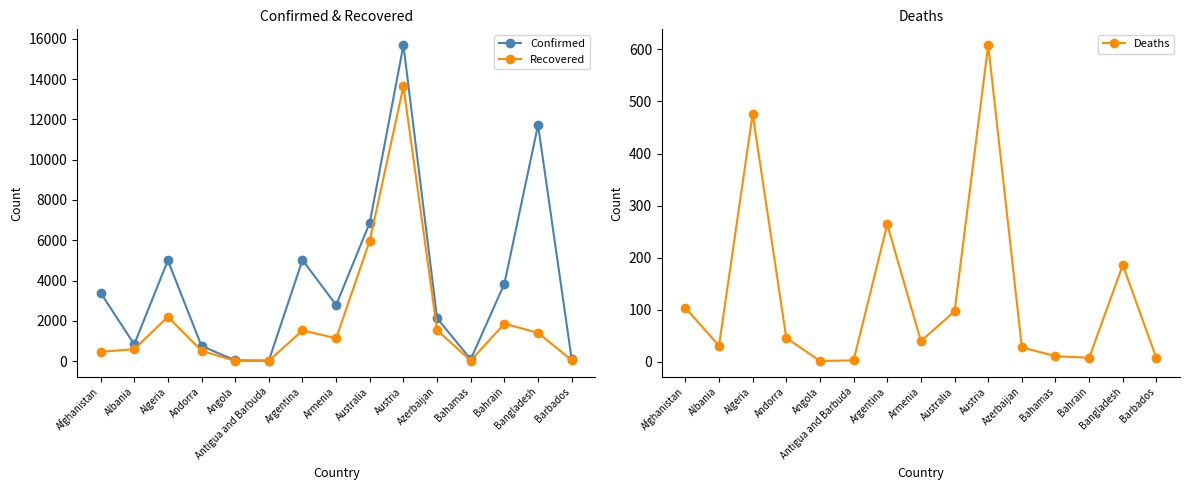

What is the value of the Recovered point at the 15th from the left?

47